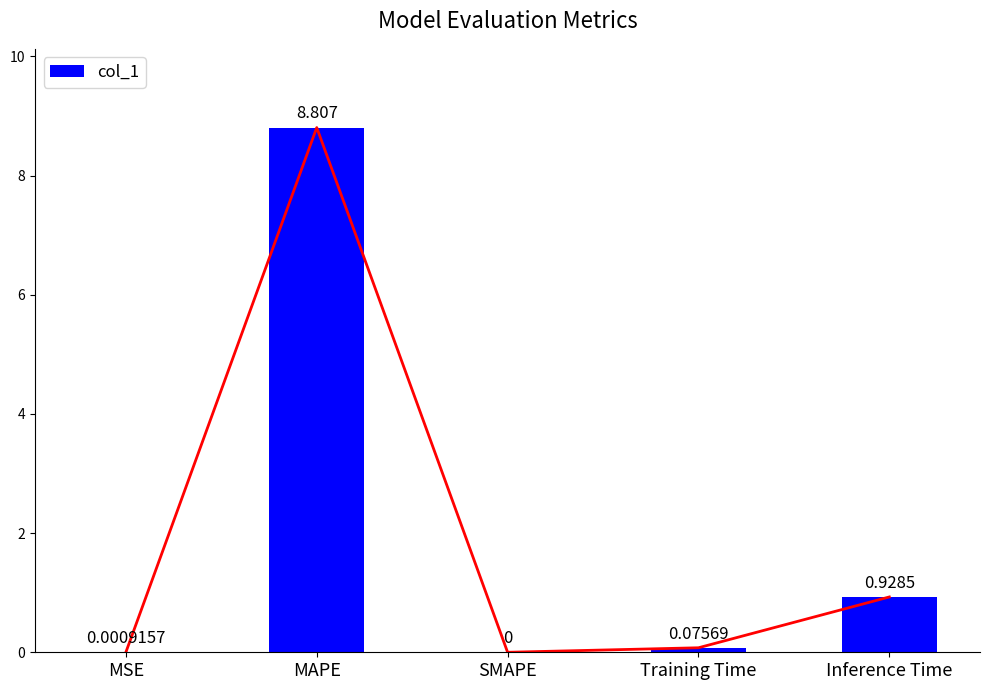

Reading left to right, extract all data points from this chart.

0.0	8.8	0.0	0.1	0.9